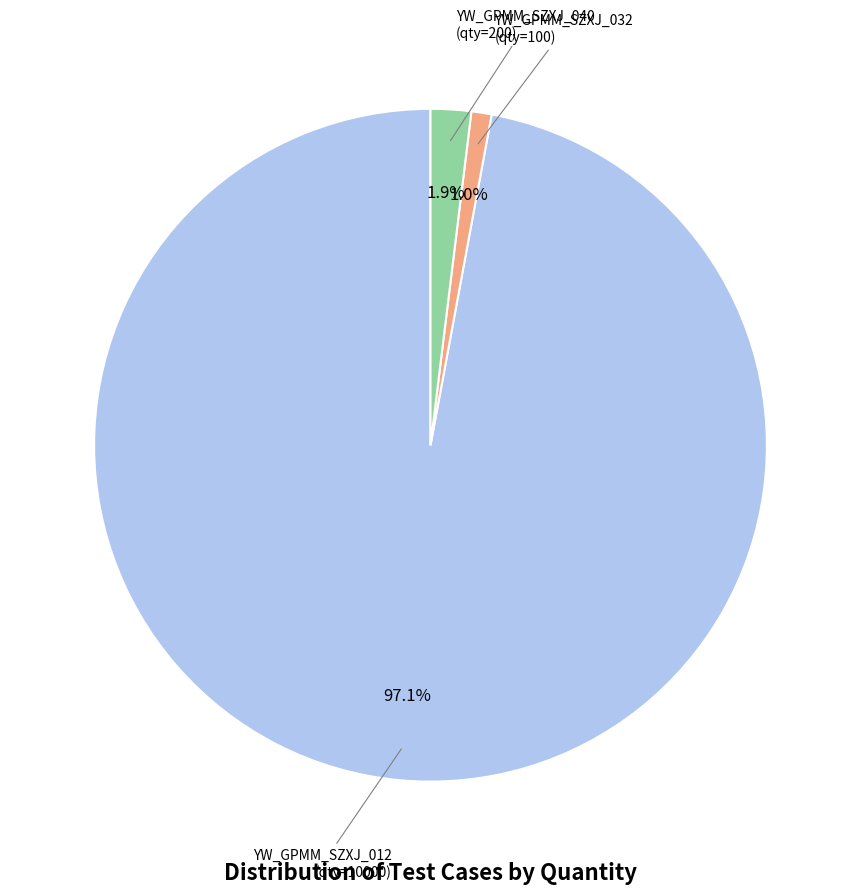

Count the number of slices in the pie.

3